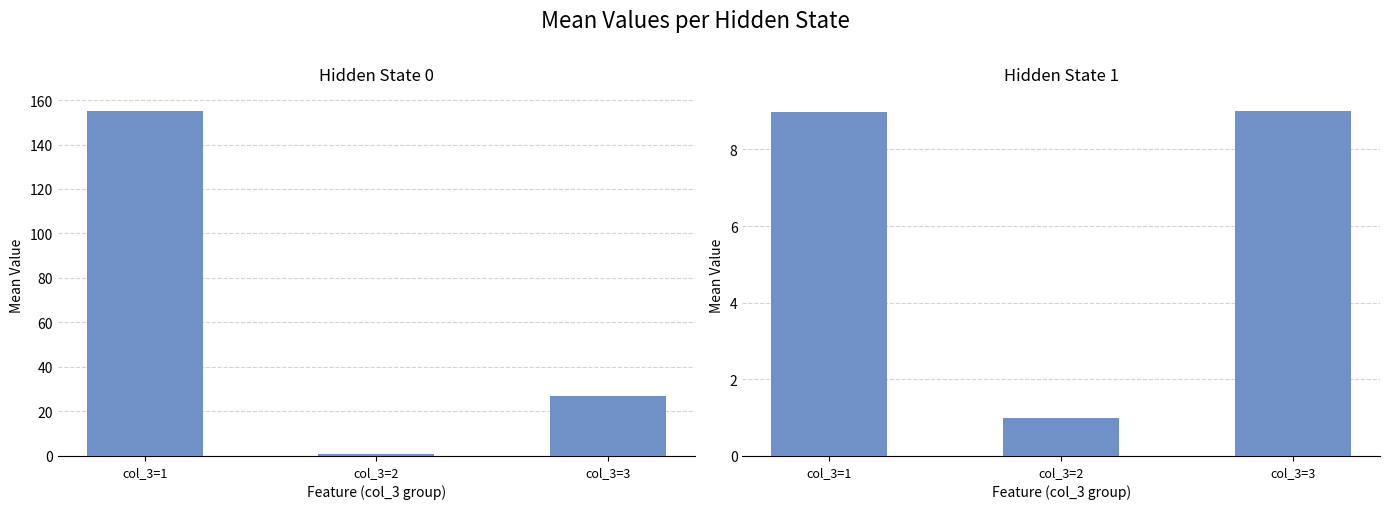

What is the smallest value displayed?

1.0